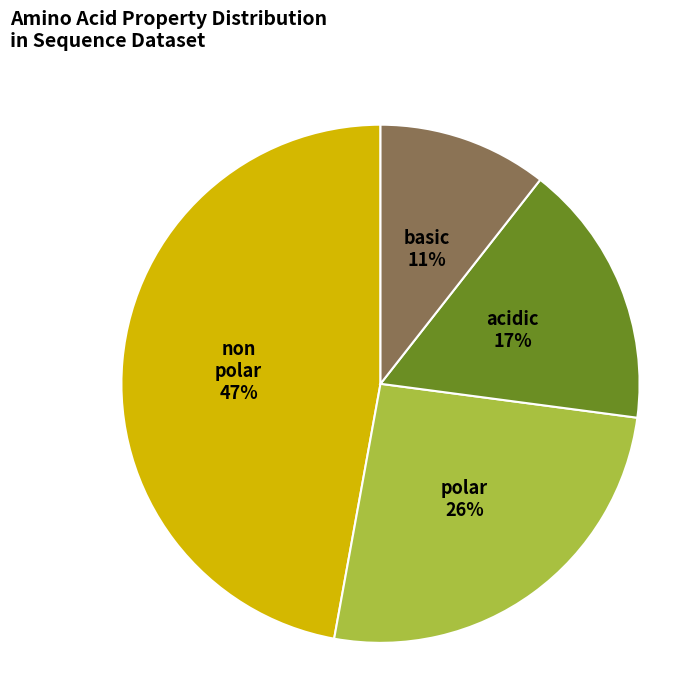

How many segments does this pie chart have?

4